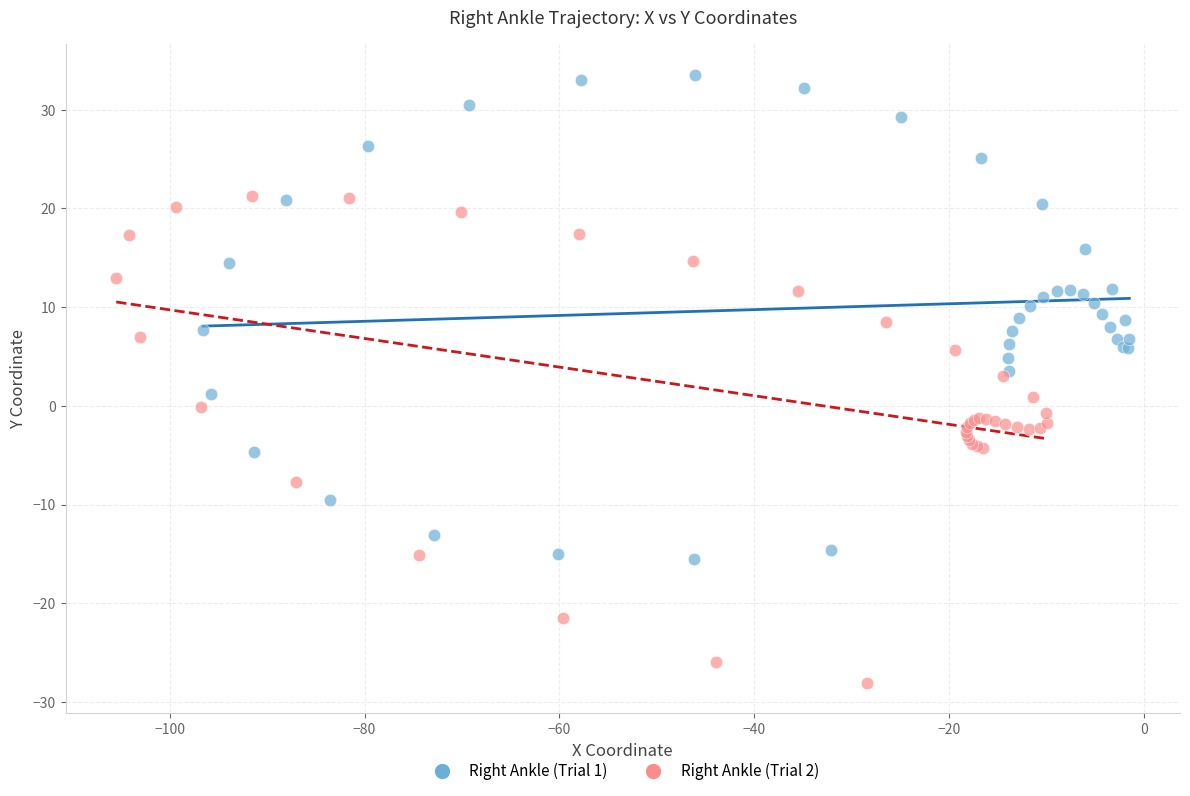

Which series contains the highest Y value?

Right Ankle (Trial 1)